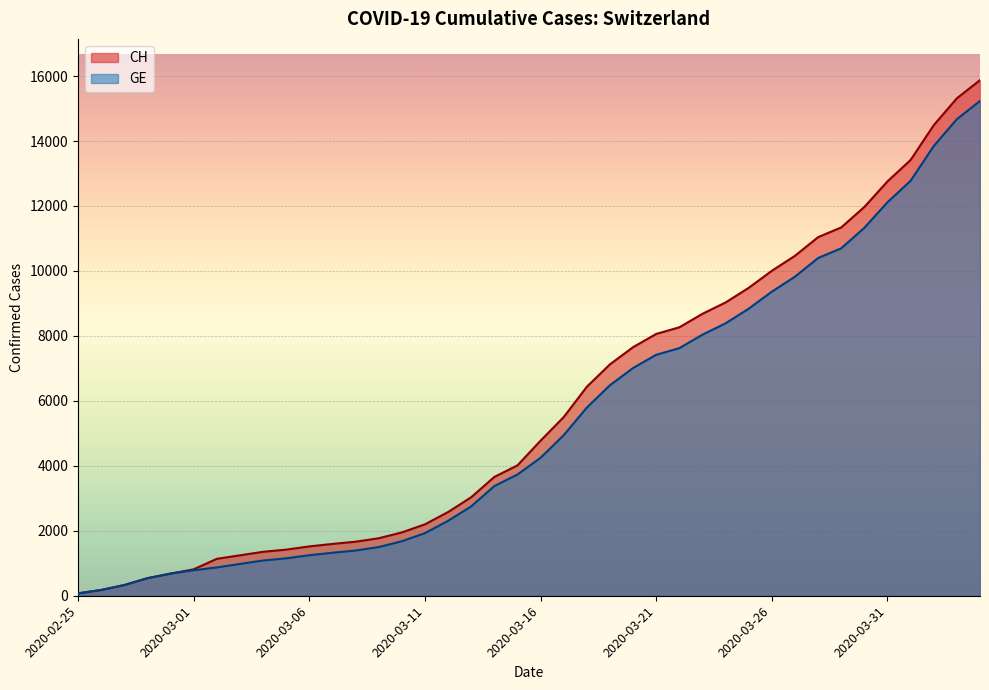

Rank the series by their average value, from highest to lowest.

CH, GE